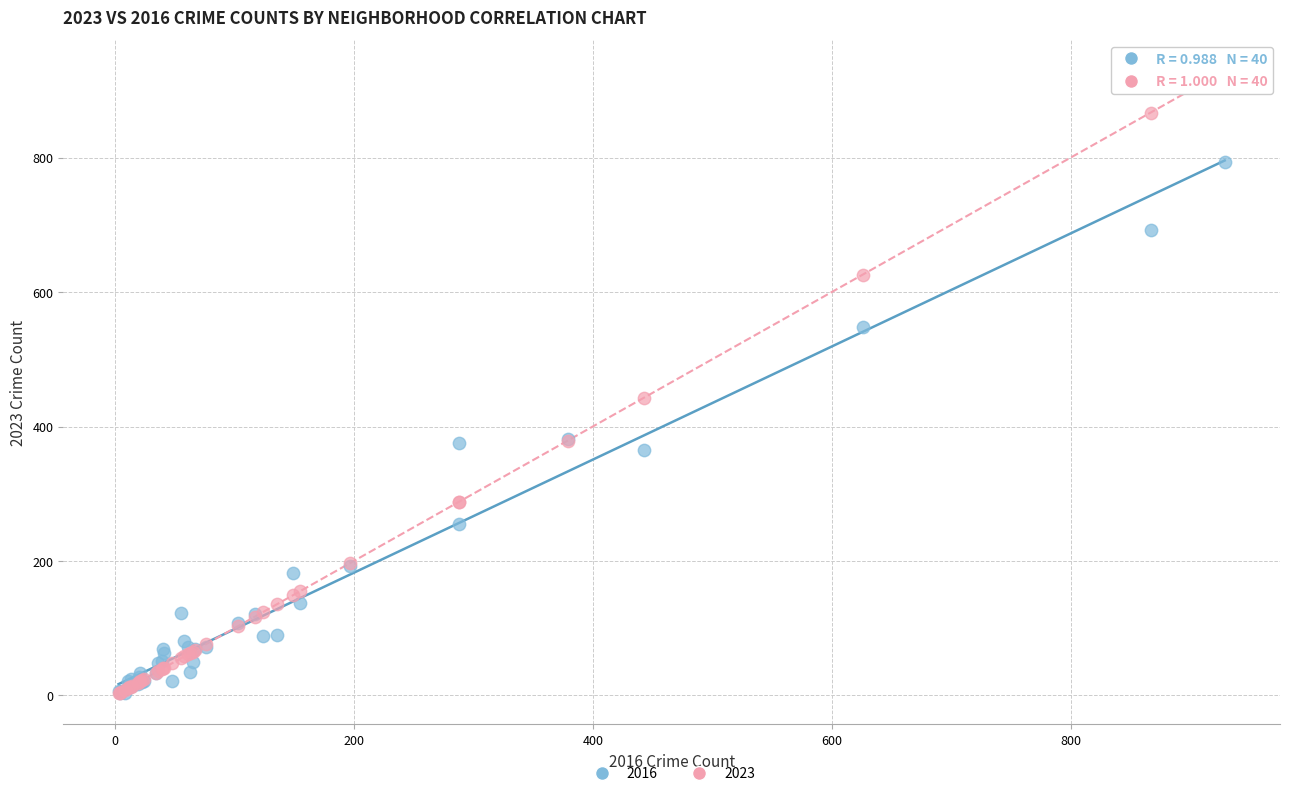

Across all series, what Y value is closest to 466?

443